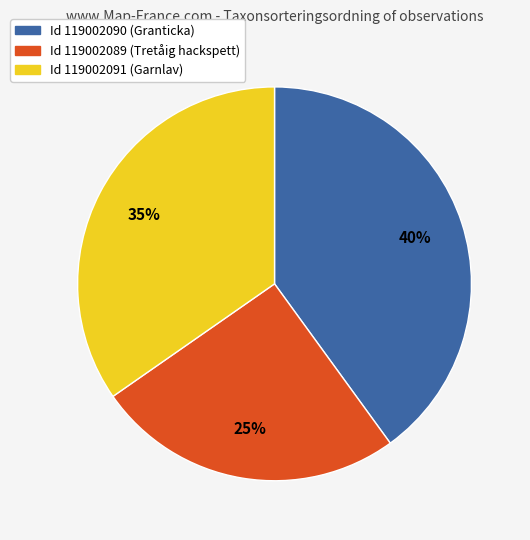

To the nearest percent, what is the average slice percentage?

33%